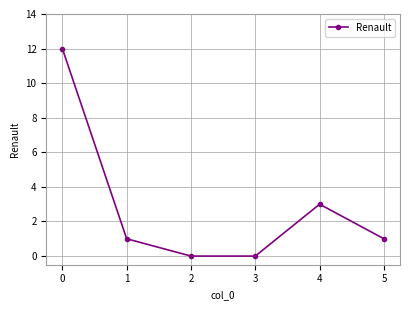

Reading left to right, what are all the values shown in this chart?

12	1	0	0	3	1